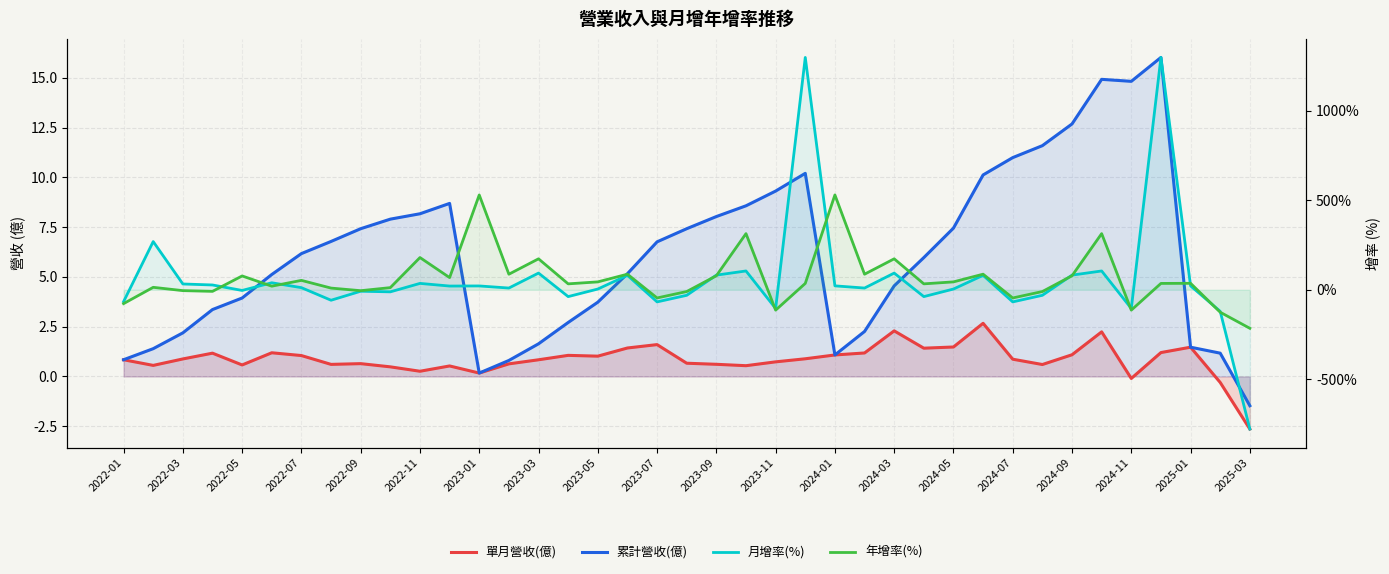

True or false: 單月營收(億) has more than 0 interior local peaks.

True